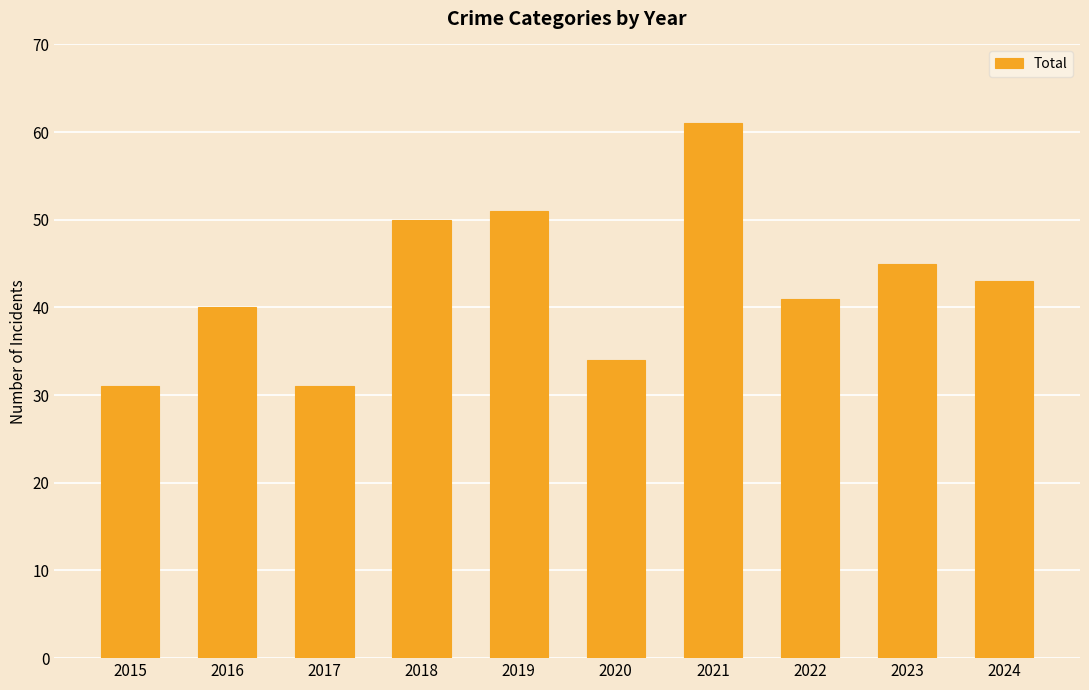

The value at 2024 is 43. True or false?

True